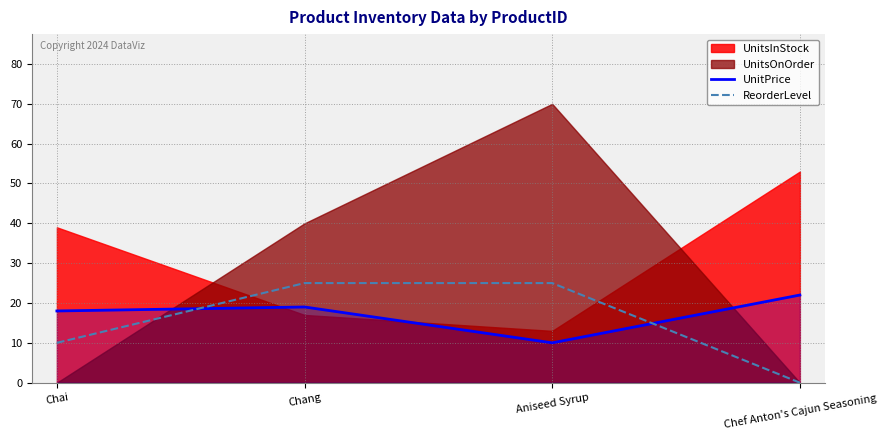

Is the value of ReorderLevel at Aniseed Syrup greater than the value of UnitPrice at Chai?

Yes